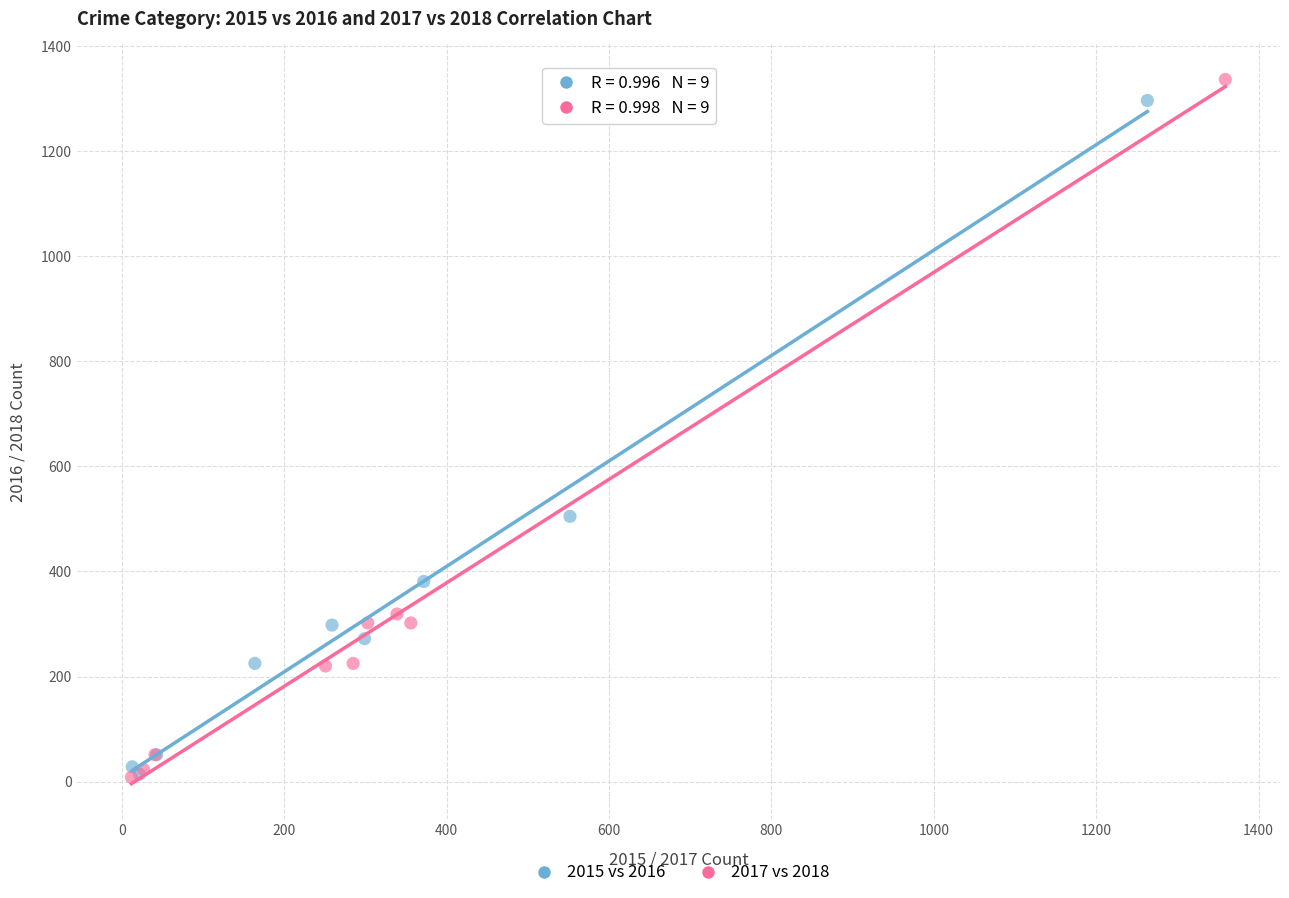

Which series contains the highest Y value?

2017 vs 2018